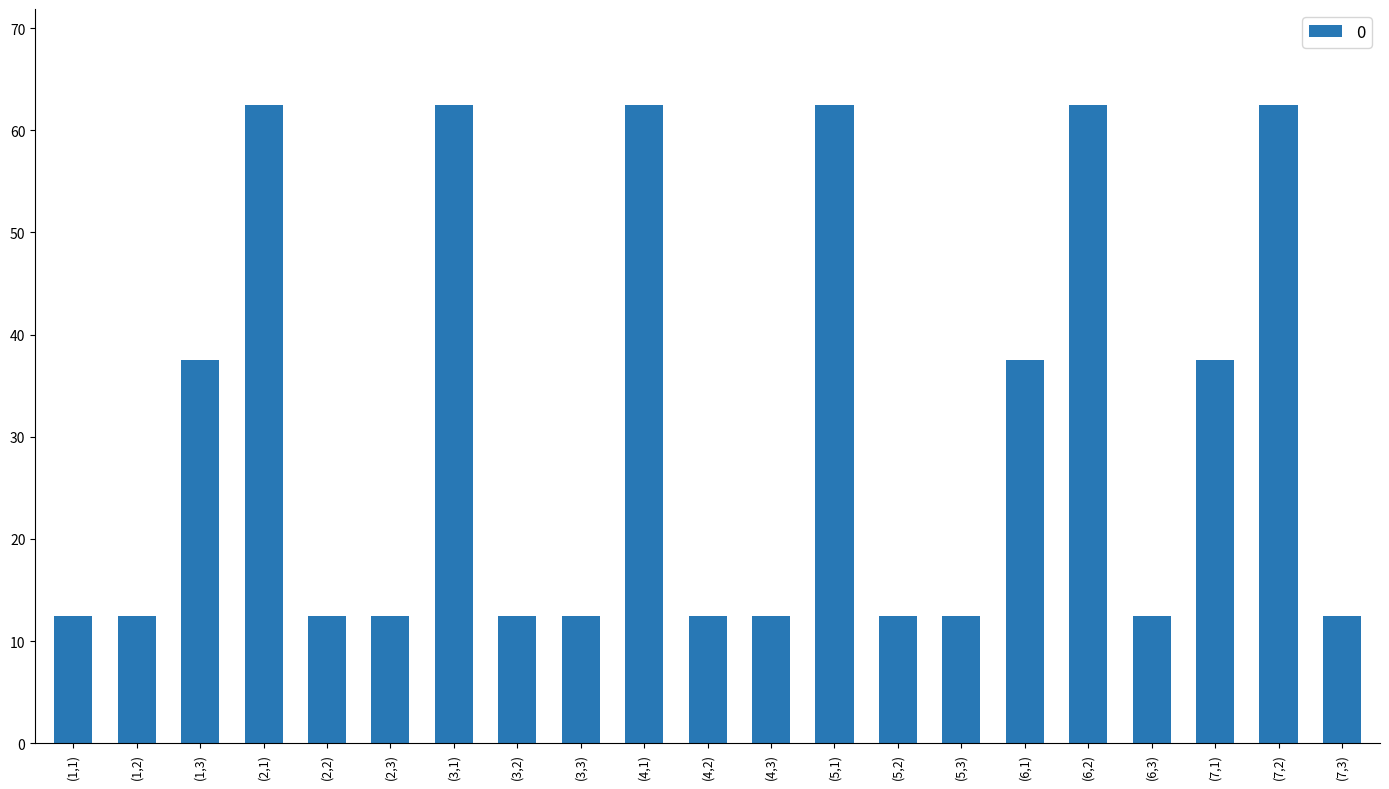

What is the difference between the values at (4,1) and (2,2)?

50.0